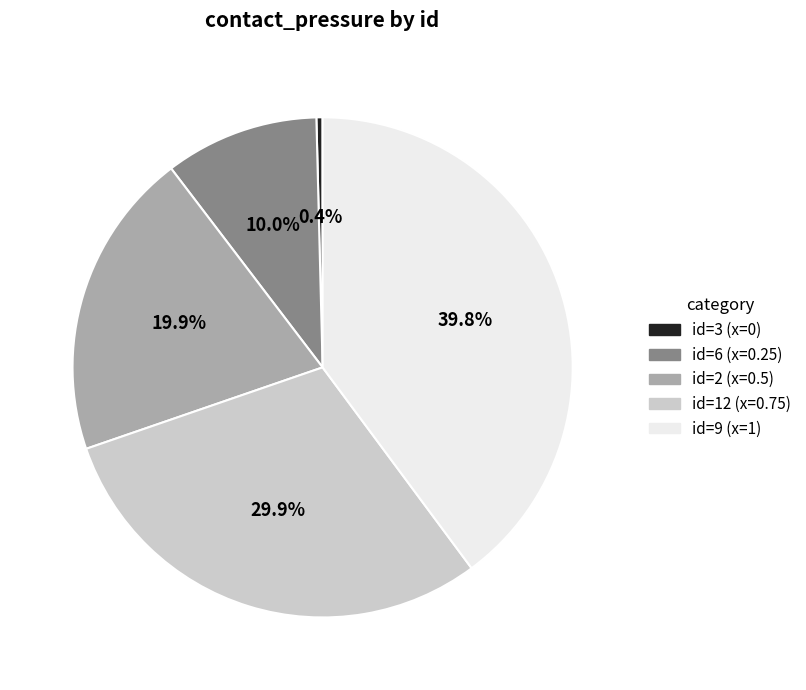

Is there a majority slice in this chart?

No